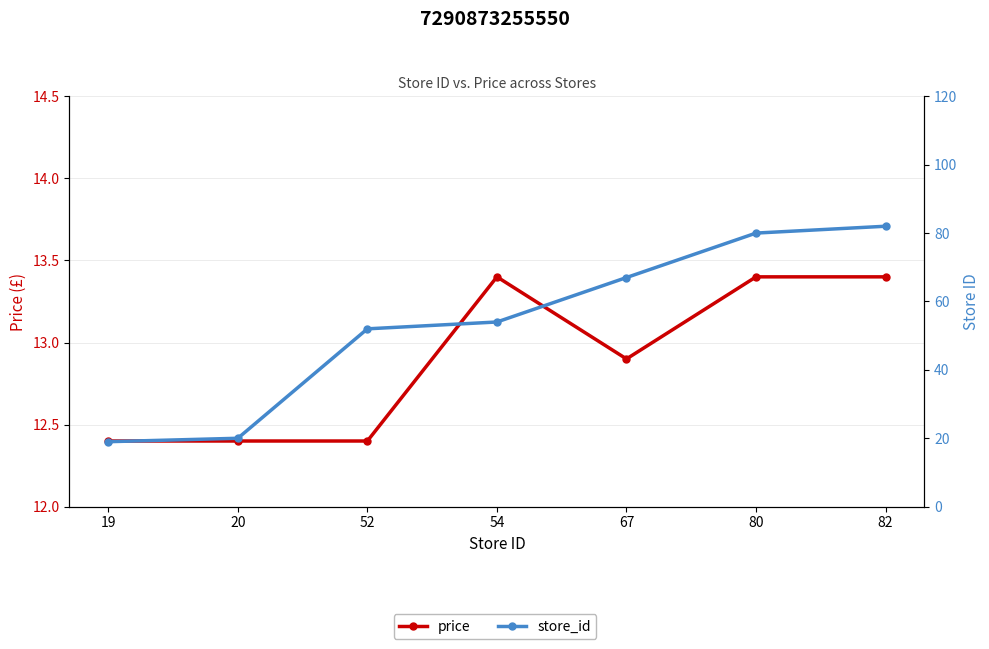

Reading left to right, list all the values displayed in this chart.

price: 12.4	12.4	12.4	13.4	12.9	13.4	13.4
store_id: 19.0	20.0	52.0	54.0	67.0	80.0	82.0